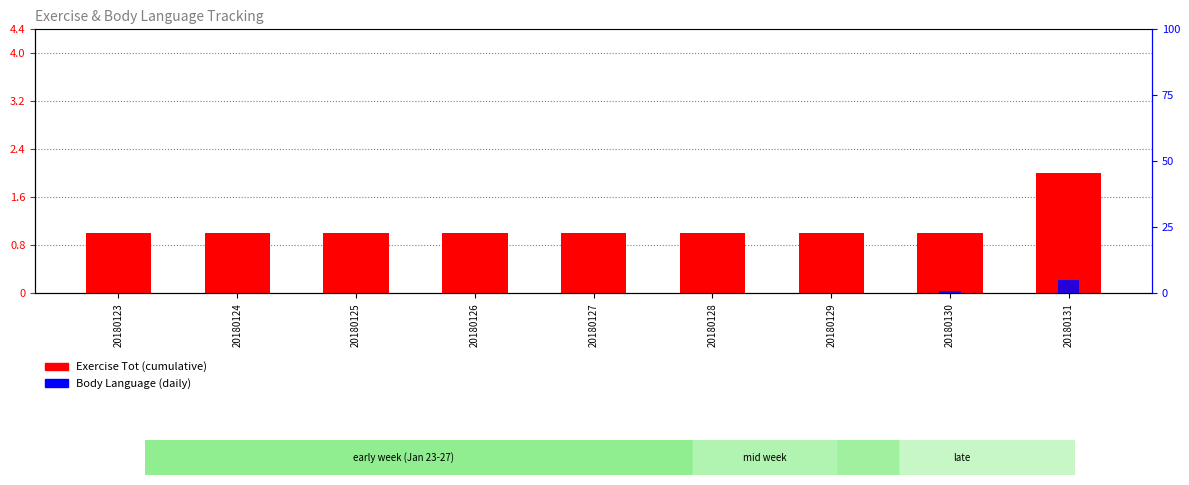

What are all the series names shown in the legend?

Exercise Tot, Body Language (daily)